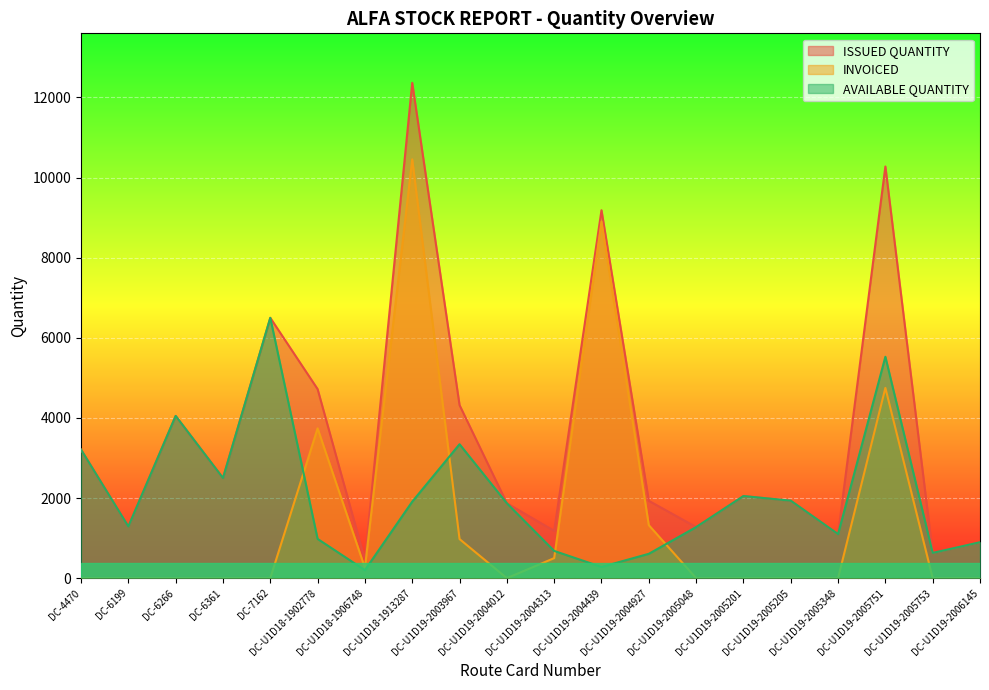

What is the approximate value of ISSUED QUANTITY at DC-U1D19-2004439, to the nearest 10?

9180